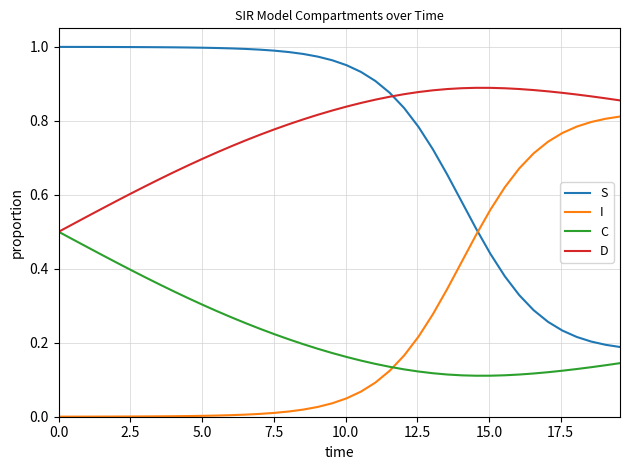

Rank the series by their maximum value, from lowest to highest.

C, I, D, S